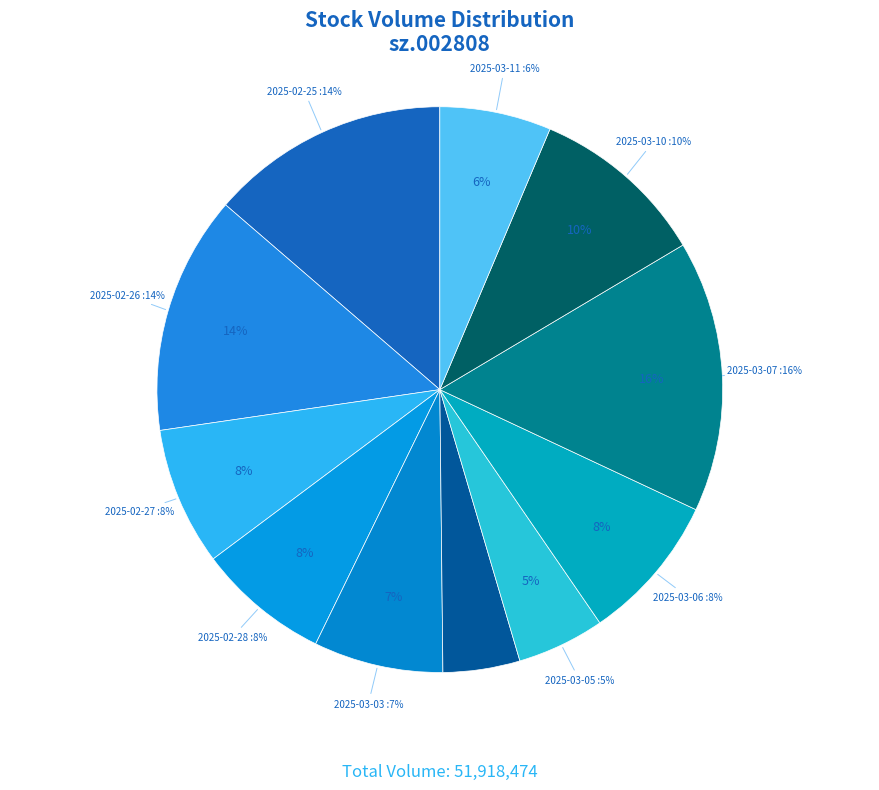

How much of the chart is everything except 2025-03-10?

89.9%